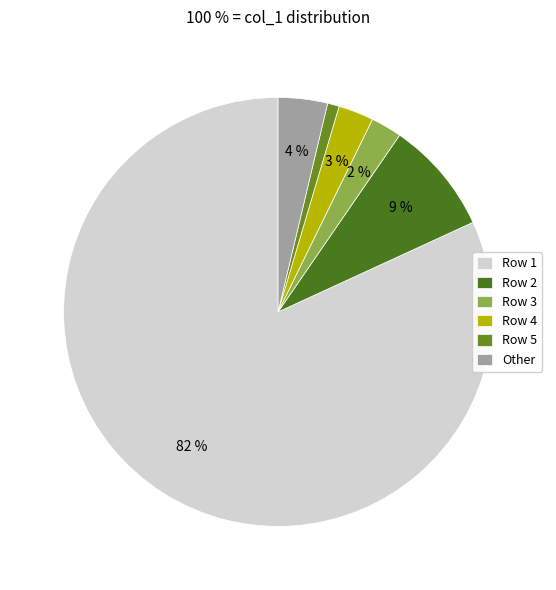

Which category has the biggest portion of the pie?

Row 1